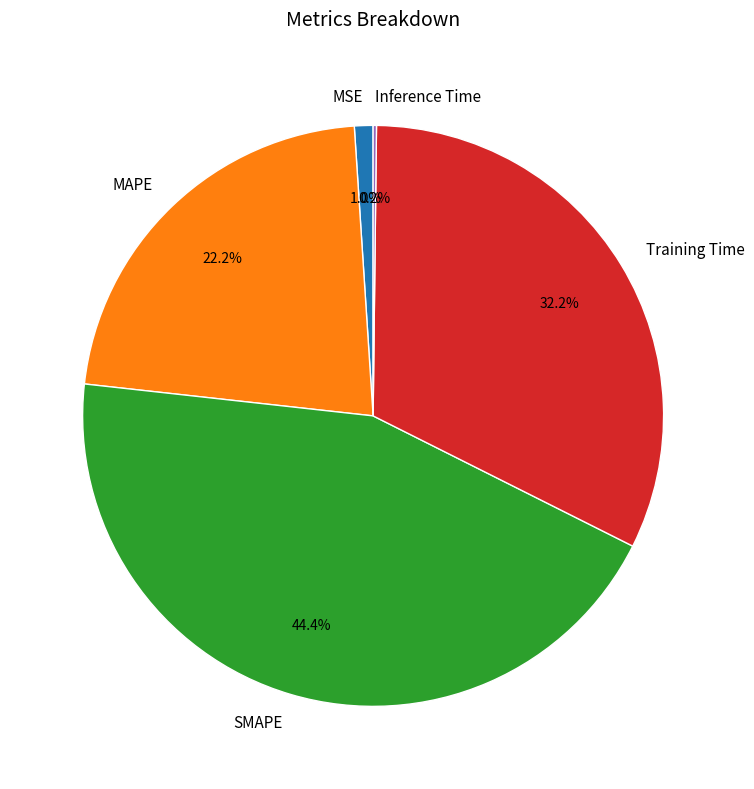

What percentage do Training Time and MSE together represent?

33.2%